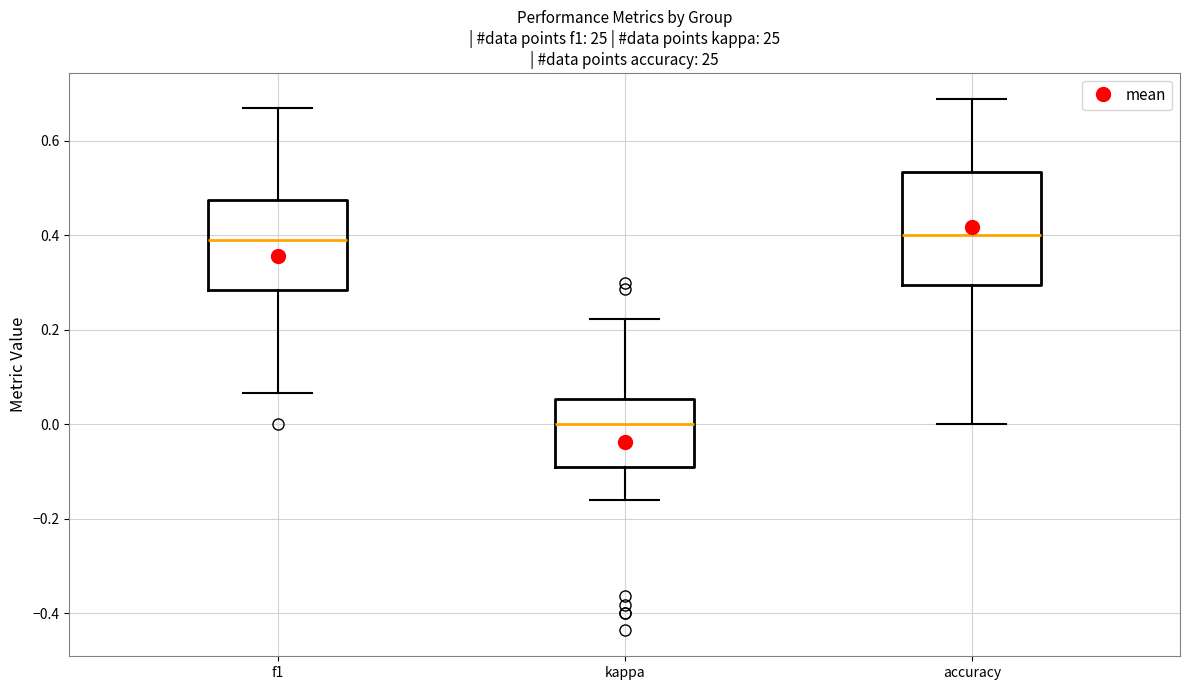

Which box has the lowest median line?

kappa